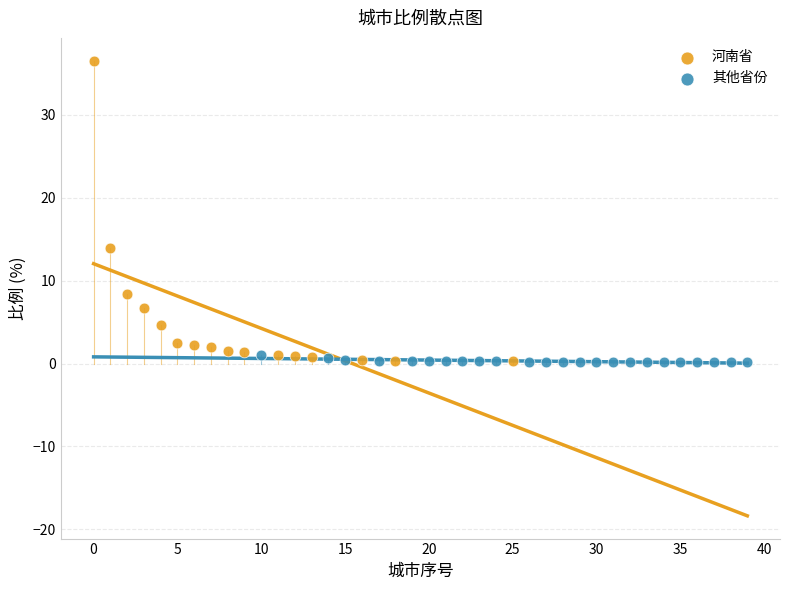

Which series has the widest spread of Y values?

河南省